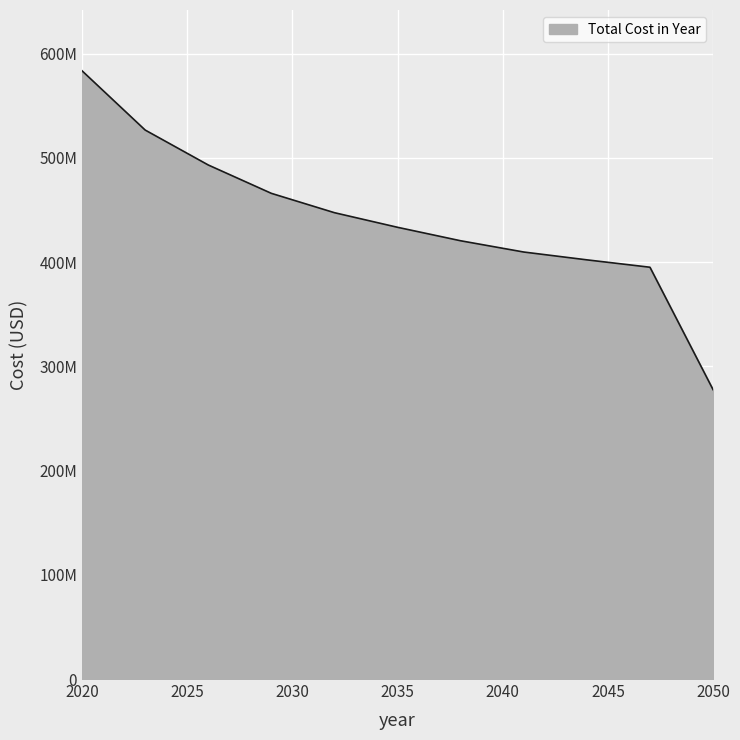

Does the chart have visible grid lines?

Yes